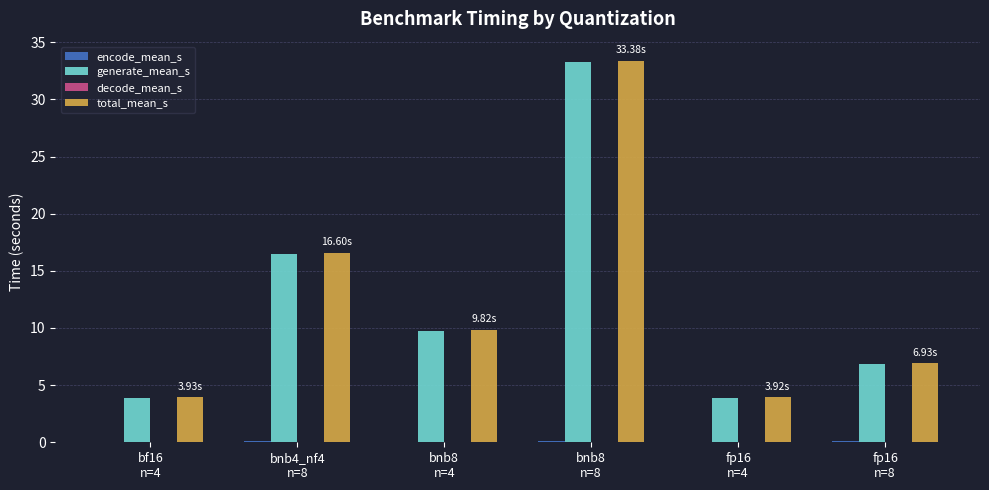

Which series has the largest range (max minus min)?

total_mean_s